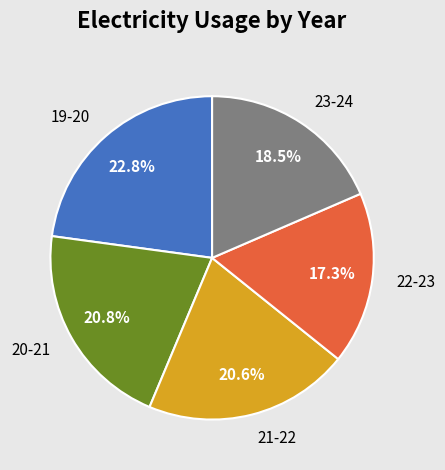

Is it true that 20-21 is 32% of the pie?

False